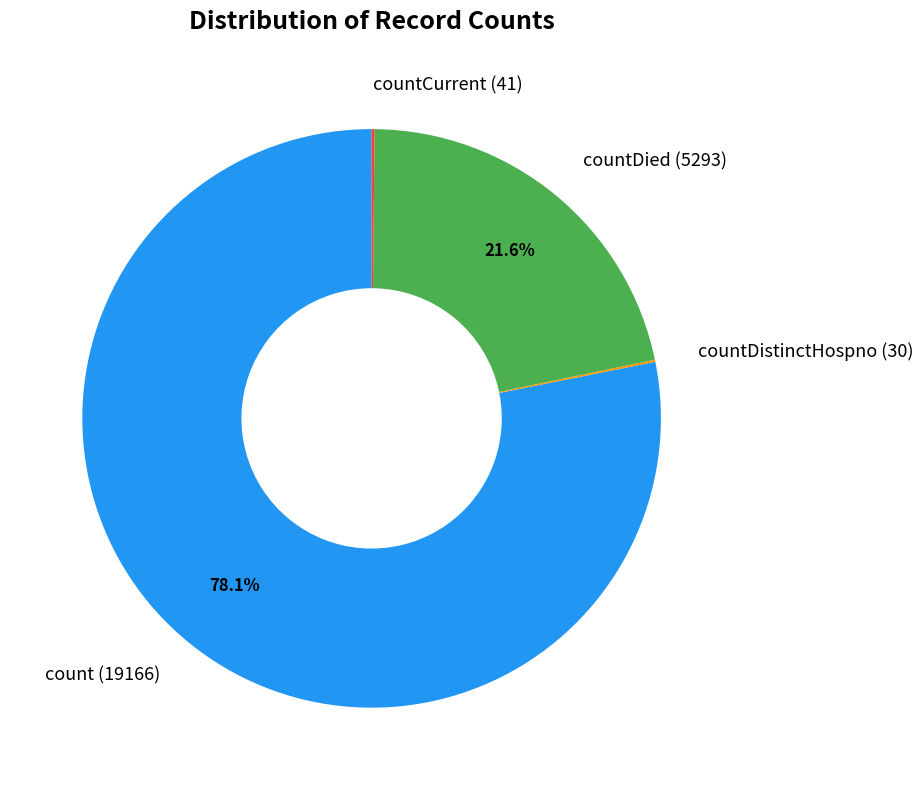

What is the largest slice in the pie chart?

count (19166)